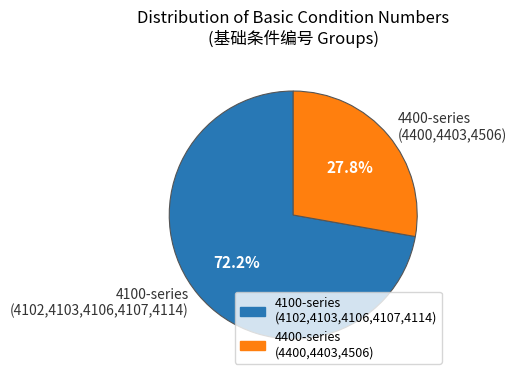

Which category accounts for the majority?

4100-series (4102,4103,4106,4107,4114)